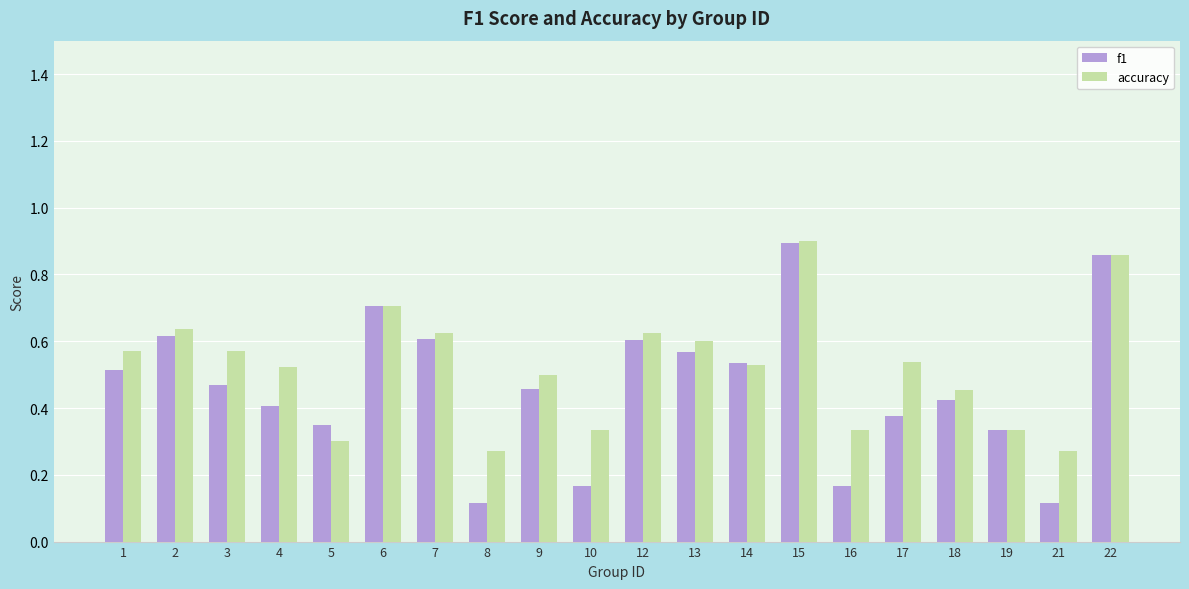

The value of f1 at 18 is 0.7. True or false?

False